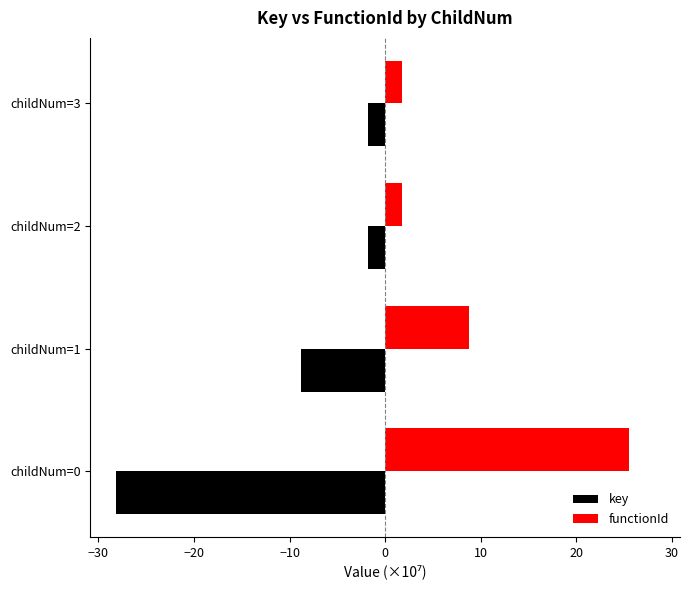

Rank the series by their average value, from lowest to highest.

key, functionId